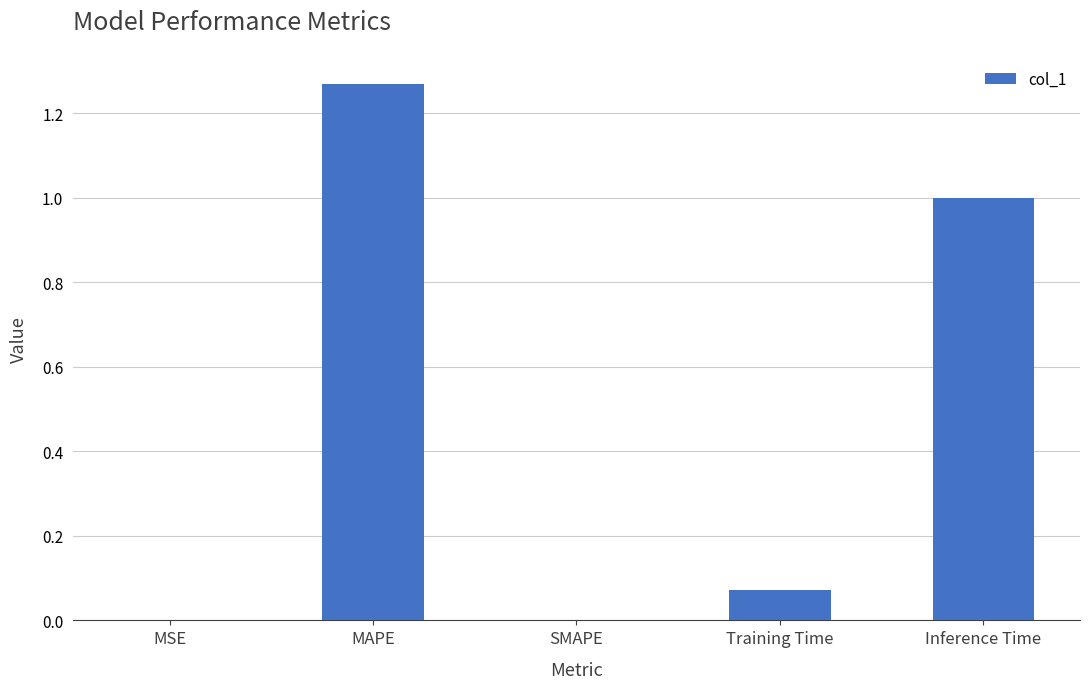

The value at MAPE is 0.9. True or false?

False